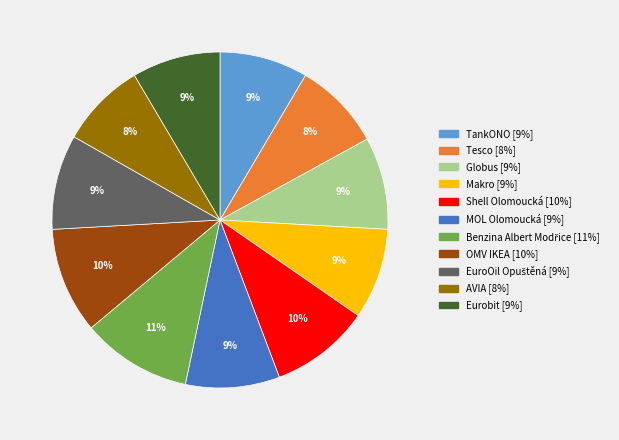

Approximately how many times larger is the value at Makro compared to Globus?

1.0